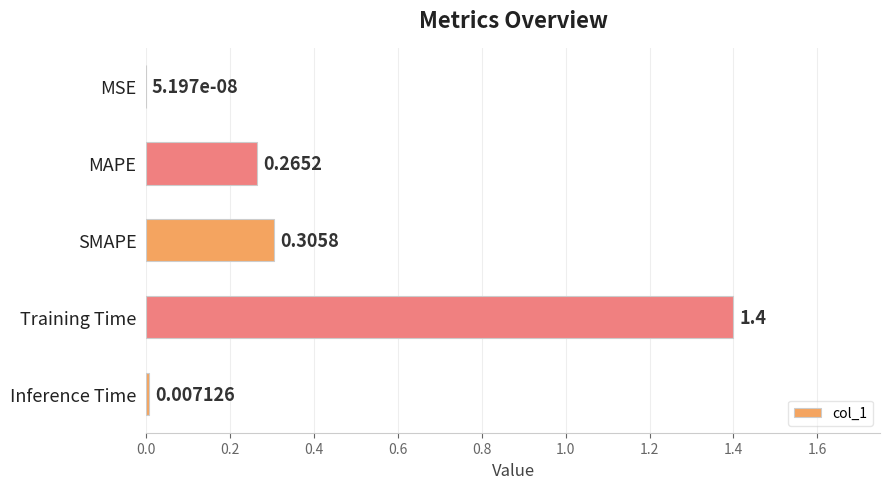

Which label corresponds to the largest value in the chart?

Training Time